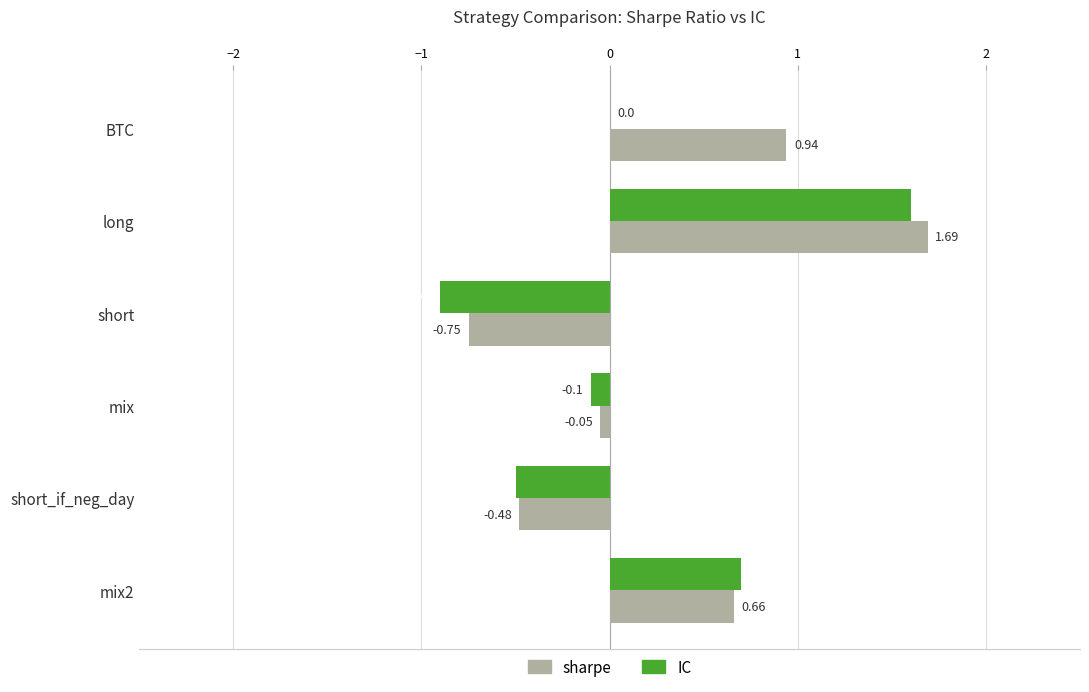

Where is IC nearest to the value 0?

BTC